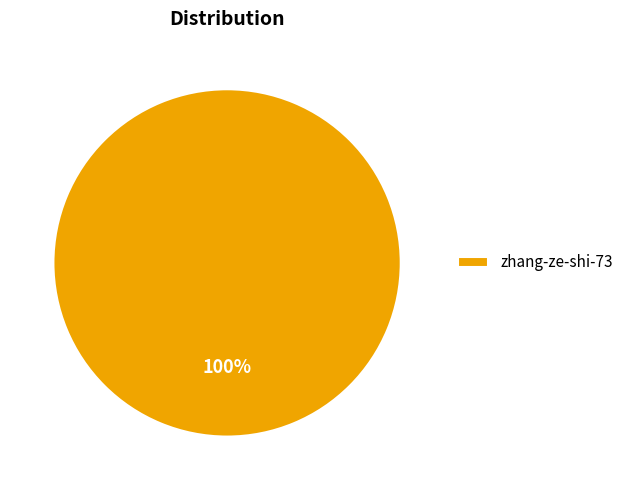

True or false: zhang-ze-shi-73 accounts for 100% of the total.

True